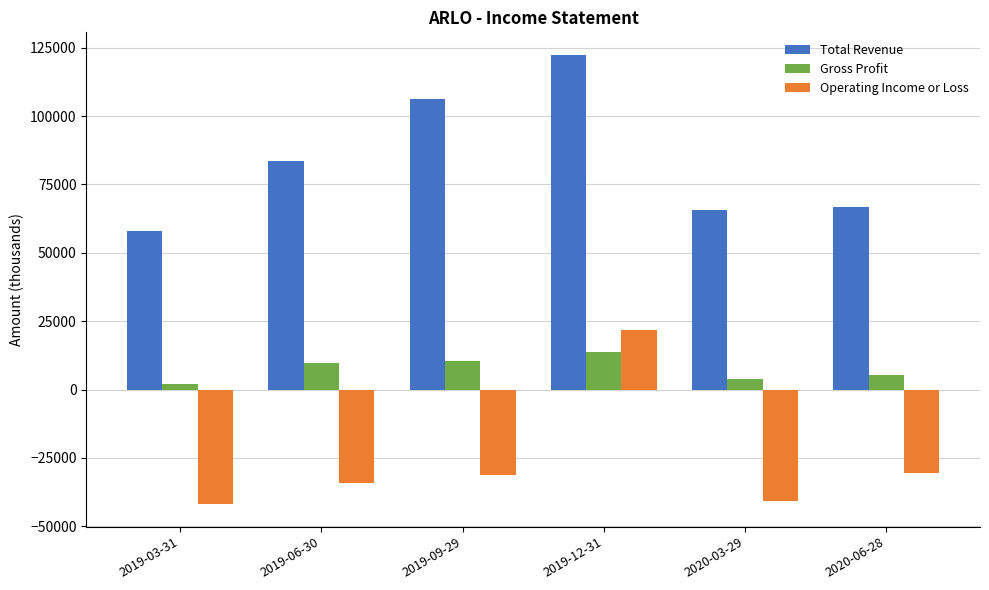

List the series in order of their peak value, lowest first.

Gross Profit, Operating Income or Loss, Total Revenue